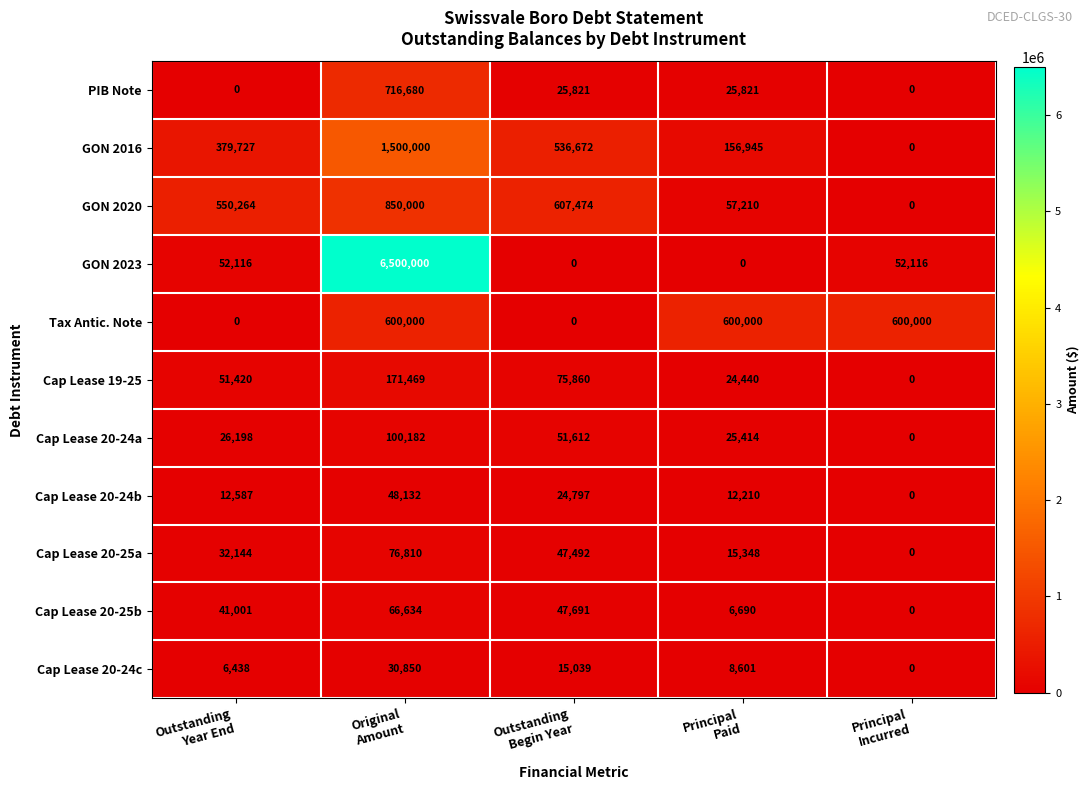

Which series has the largest total across all categories?

GON 2023